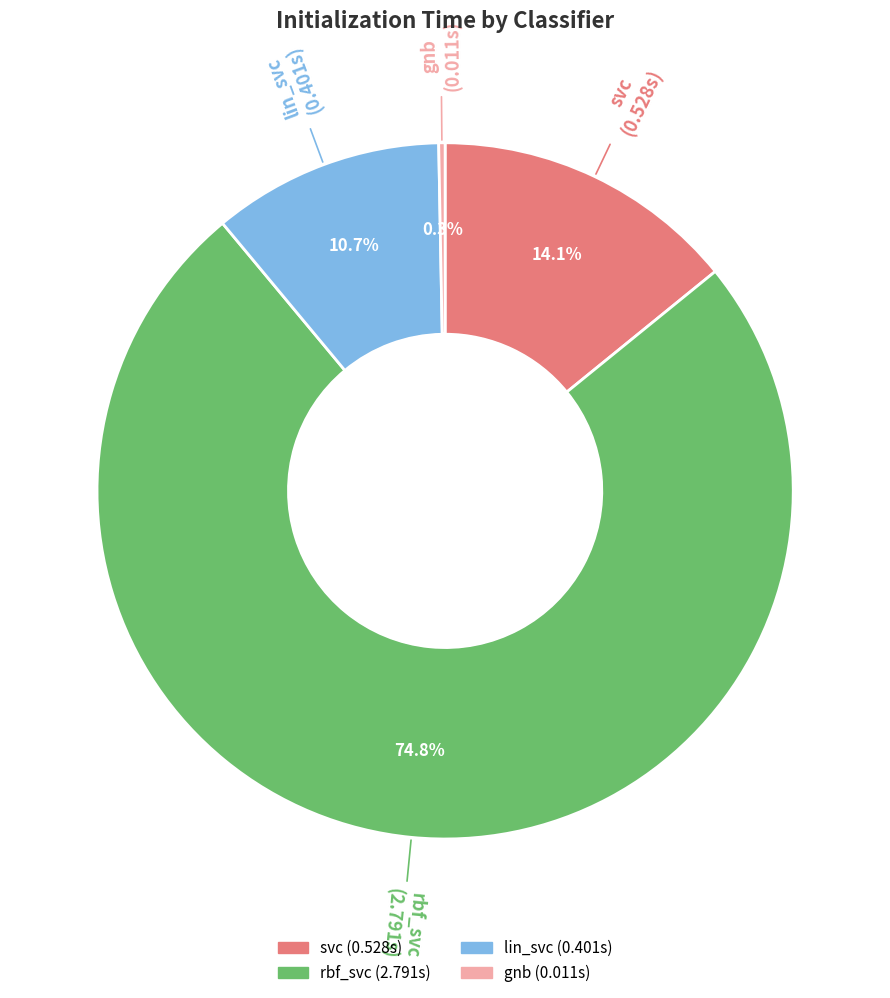

Rank the categories by value from highest to lowest.

rbf_svc, svc, lin_svc, gnb